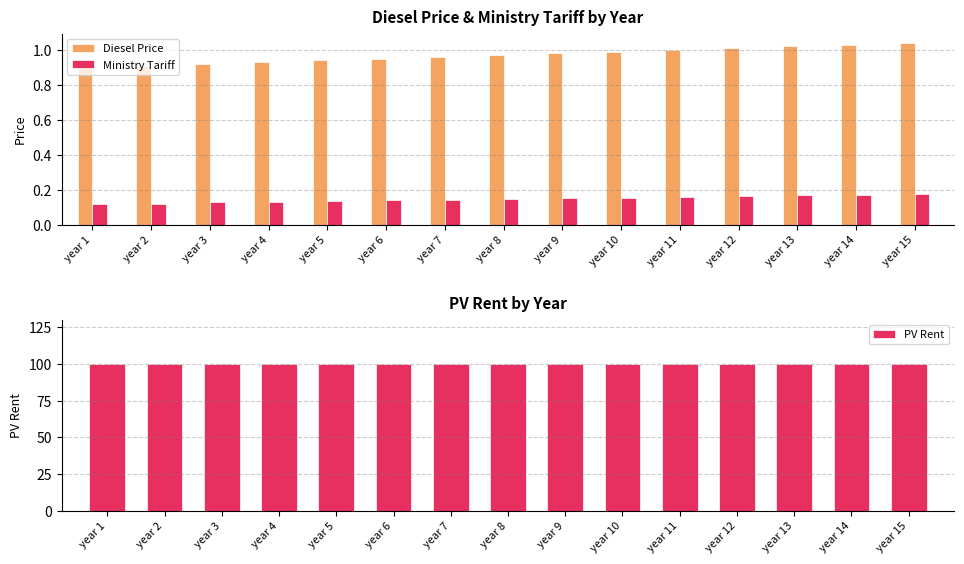

What are all the series names shown in the legend?

Diesel Price, Ministry Tariff, PV Rent